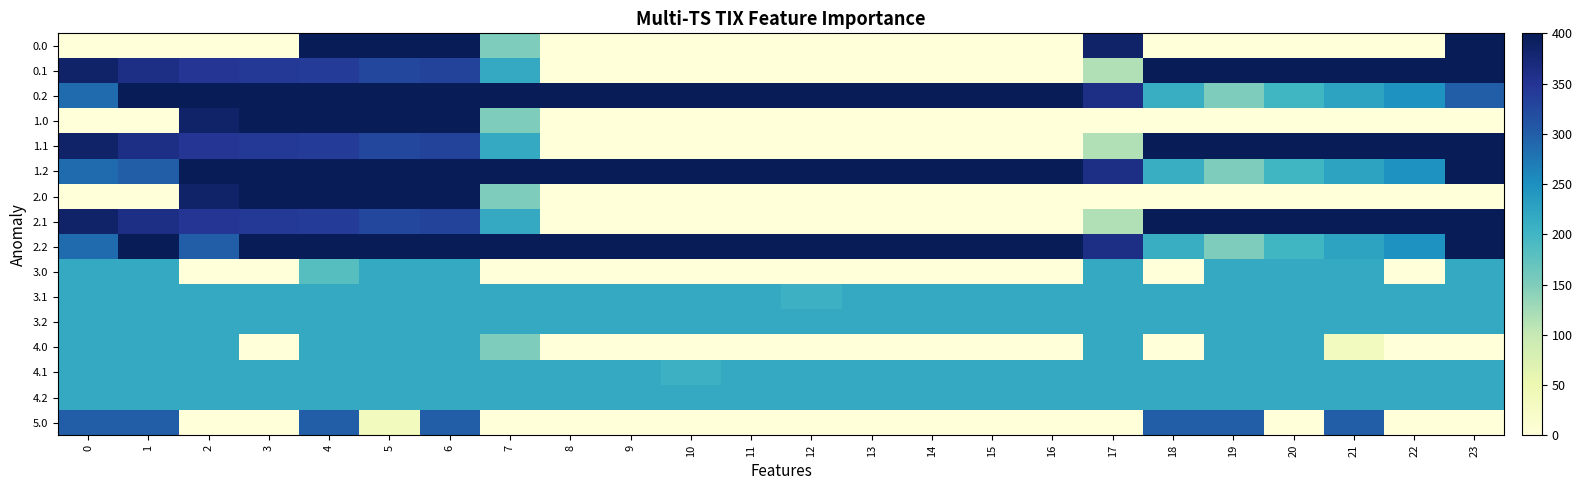

Reading right to left, extract all data points from this chart.

row_0: 23=400.0	22=0.0	21=0.0	20=0.0	19=0.0	18=0.0	17=384.8	16=0.0	15=0.0	14=0.0	13=0.0	12=0.0	11=0.0	10=0.0	9=0.0	8=0.0	7=150.1	6=400.0	5=400.0	4=400.0	3=0.0	2=0.0	1=0.0	0=0.0
row_1: 23=399.4	22=400.0	21=400.0	20=400.0	19=400.0	18=400.0	17=115.4	16=0.0	15=0.0	14=0.0	13=0.0	12=0.0	11=0.0	10=0.0	9=0.0	8=0.0	7=217.1	6=332.2	5=325.7	4=339.6	3=342.7	2=347.9	1=361.1	0=384.6
row_2: 23=301.4	22=247.4	21=226.4	20=199.2	19=151.0	18=210.0	17=362.4	16=400.0	15=400.0	14=400.0	13=400.0	12=400.0	11=400.0	10=400.0	9=400.0	8=400.0	7=400.0	6=400.0	5=400.0	4=400.0	3=400.0	2=400.0	1=400.0	0=287.1
row_3: 23=0.0	22=0.0	21=0.0	20=0.0	19=0.0	18=0.0	17=0.0	16=0.0	15=0.0	14=0.0	13=0.0	12=0.0	11=0.0	10=0.0	9=0.0	8=0.0	7=150.1	6=400.0	5=400.0	4=400.0	3=400.0	2=384.8	1=0.0	0=0.0
row_4: 23=399.4	22=400.0	21=400.0	20=400.0	19=400.0	18=400.0	17=115.4	16=0.0	15=0.0	14=0.0	13=0.0	12=0.0	11=0.0	10=0.0	9=0.0	8=0.0	7=217.1	6=332.2	5=325.7	4=339.6	3=342.7	2=347.9	1=361.1	0=384.6
row_5: 23=400.0	22=247.4	21=226.4	20=199.2	19=151.0	18=210.0	17=362.4	16=400.0	15=400.0	14=400.0	13=400.0	12=400.0	11=400.0	10=400.0	9=400.0	8=400.0	7=400.0	6=400.0	5=400.0	4=400.0	3=400.0	2=400.0	1=301.4	0=287.1
row_6: 23=0.0	22=0.0	21=0.0	20=0.0	19=0.0	18=0.0	17=0.0	16=0.0	15=0.0	14=0.0	13=0.0	12=0.0	11=0.0	10=0.0	9=0.0	8=0.0	7=150.1	6=400.0	5=400.0	4=400.0	3=400.0	2=384.8	1=0.0	0=0.0
row_7: 23=399.4	22=400.0	21=400.0	20=400.0	19=400.0	18=400.0	17=115.4	16=0.0	15=0.0	14=0.0	13=0.0	12=0.0	11=0.0	10=0.0	9=0.0	8=0.0	7=217.1	6=332.2	5=325.7	4=339.6	3=342.7	2=347.9	1=361.1	0=384.6
row_8: 23=400.0	22=247.4	21=226.4	20=199.2	19=151.0	18=210.0	17=362.4	16=400.0	15=400.0	14=400.0	13=400.0	12=400.0	11=400.0	10=400.0	9=400.0	8=400.0	7=400.0	6=400.0	5=400.0	4=400.0	3=400.0	2=301.4	1=400.0	0=287.1
row_9: 23=217.0	22=0.0	21=217.0	20=217.0	19=217.0	18=0.0	17=217.0	16=0.0	15=0.0	14=0.0	13=0.0	12=0.0	11=0.0	10=0.0	9=0.0	8=0.0	7=0.0	6=217.0	5=217.0	4=181.9	3=0.0	2=0.0	1=217.0	0=217.0
row_10: 23=217.0	22=217.0	21=217.0	20=217.0	19=217.0	18=217.0	17=217.0	16=217.0	15=217.0	14=217.0	13=217.0	12=205.6	11=217.0	10=217.0	9=217.0	8=217.0	7=217.0	6=217.0	5=217.0	4=217.0	3=217.0	2=217.0	1=217.0	0=217.0
row_11: 23=217.0	22=217.0	21=217.0	20=217.0	19=217.0	18=217.0	17=217.0	16=217.0	15=217.0	14=217.0	13=217.0	12=217.0	11=217.0	10=217.0	9=217.0	8=217.0	7=217.0	6=217.0	5=217.0	4=217.0	3=217.0	2=217.0	1=217.0	0=217.0
row_12: 23=0.0	22=0.0	21=31.8	20=217.0	19=217.0	18=0.0	17=217.0	16=0.0	15=0.0	14=0.0	13=0.0	12=0.0	11=0.0	10=0.0	9=0.0	8=0.0	7=150.1	6=217.0	5=217.0	4=217.0	3=0.0	2=217.0	1=217.0	0=217.0
row_13: 23=217.0	22=217.0	21=217.0	20=217.0	19=217.0	18=217.0	17=217.0	16=217.0	15=217.0	14=217.0	13=217.0	12=217.0	11=217.0	10=205.6	9=217.0	8=217.0	7=217.0	6=217.0	5=217.0	4=217.0	3=217.0	2=217.0	1=217.0	0=217.0
row_14: 23=217.0	22=217.0	21=217.0	20=217.0	19=217.0	18=217.0	17=217.0	16=217.0	15=217.0	14=217.0	13=217.0	12=217.0	11=217.0	10=217.0	9=217.0	8=217.0	7=217.0	6=217.0	5=217.0	4=217.0	3=217.0	2=217.0	1=217.0	0=217.0
row_15: 23=0.0	22=0.0	21=300.0	20=0.0	19=300.0	18=300.0	17=0.0	16=0.0	15=0.0	14=0.0	13=0.0	12=0.0	11=0.0	10=0.0	9=0.0	8=0.0	7=0.0	6=300.0	5=34.9	4=300.0	3=0.0	2=0.0	1=300.0	0=300.0